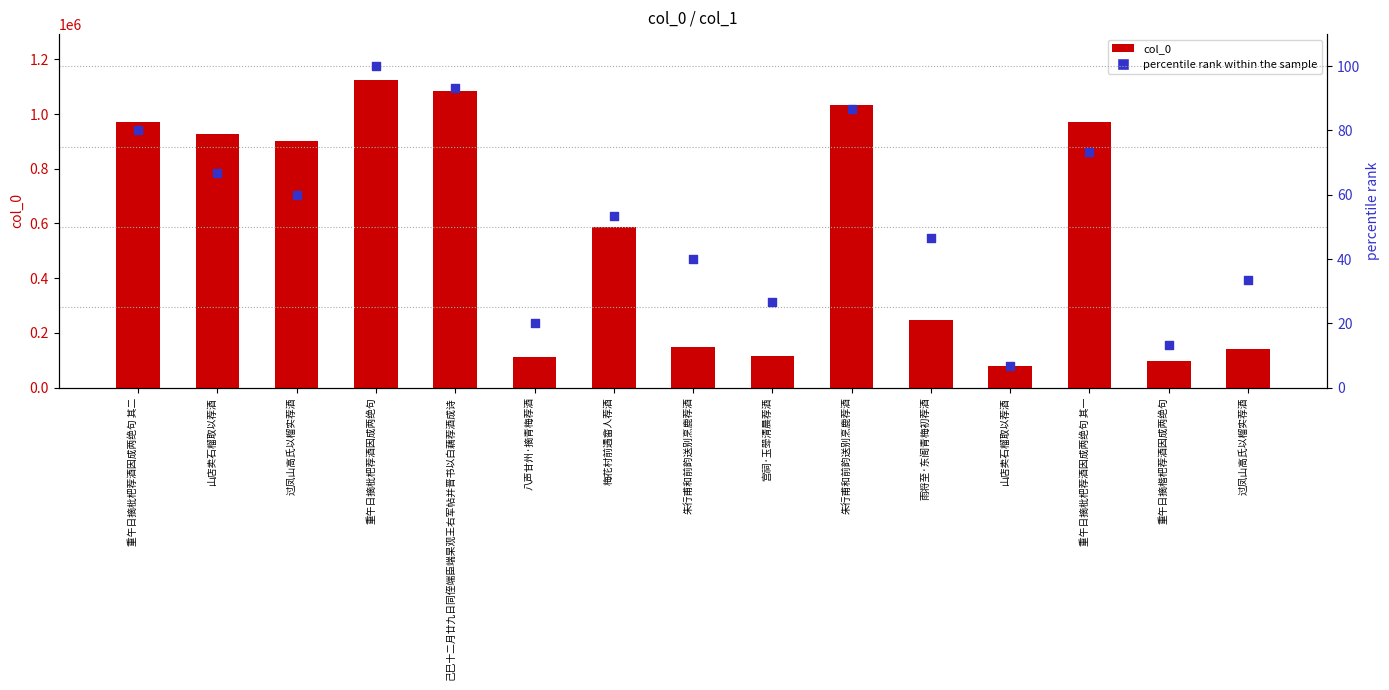

Is the value of percentile rank within the sample at 朱行甫和前韵送别烹鹿荐酒 greater than the value of col_0 at 梅花村前遇畲人荐酒?

No